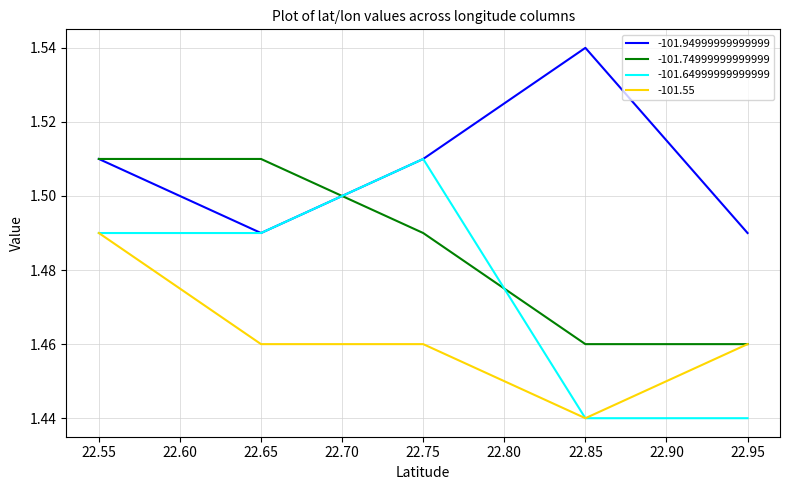

Rank the categories by -101.94999999999999 value from highest to lowest.

22.85, 22.75, 22.55, 22.95, 22.65